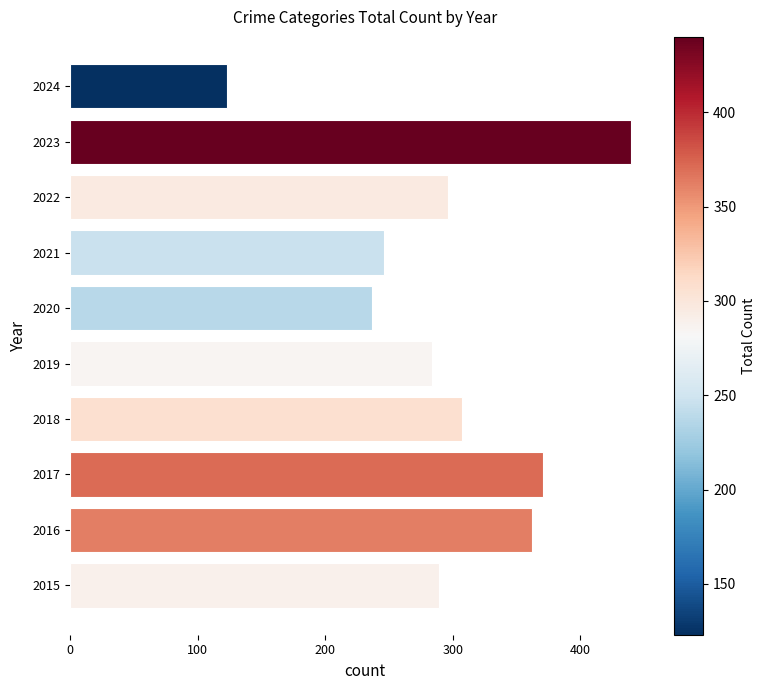

What is the greatest value displayed?

440